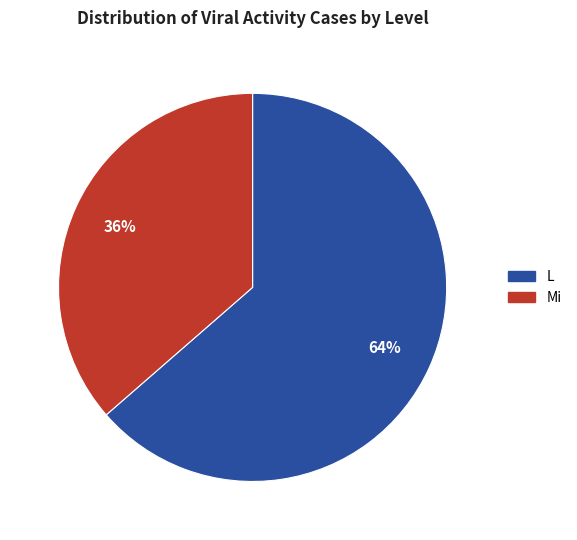

To the nearest percent, what is the average slice percentage?

50%